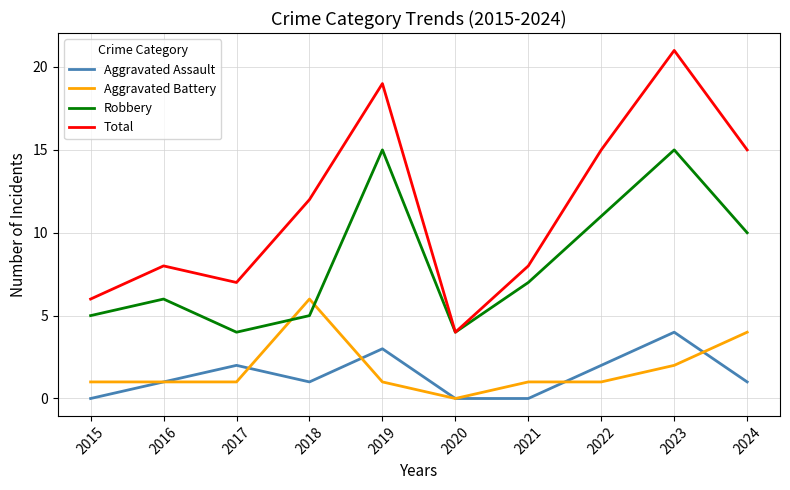

At which label does Robbery first exceed 7?

2019